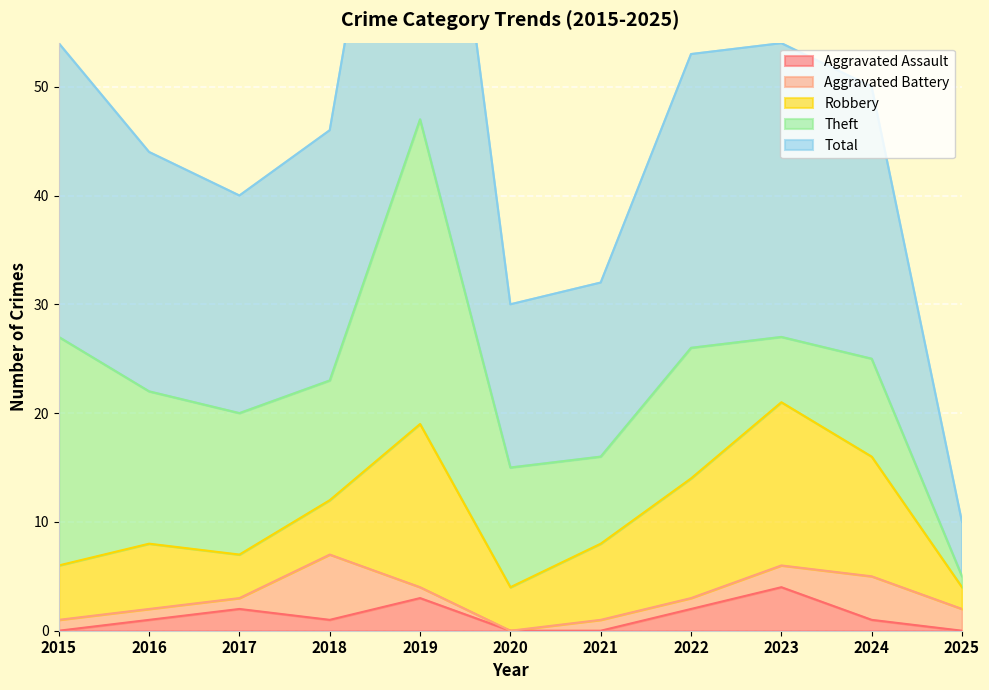

What value does the Theft series have at 2020, to the nearest 10?

10